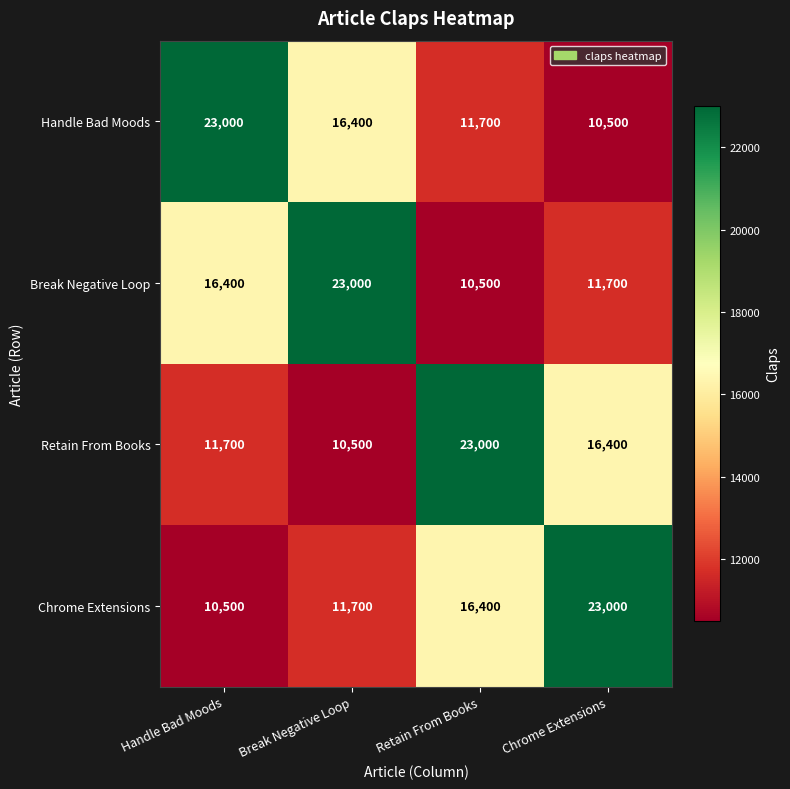

The value of Handle Bad Moods at Chrome Extensions is 18376. True or false?

False